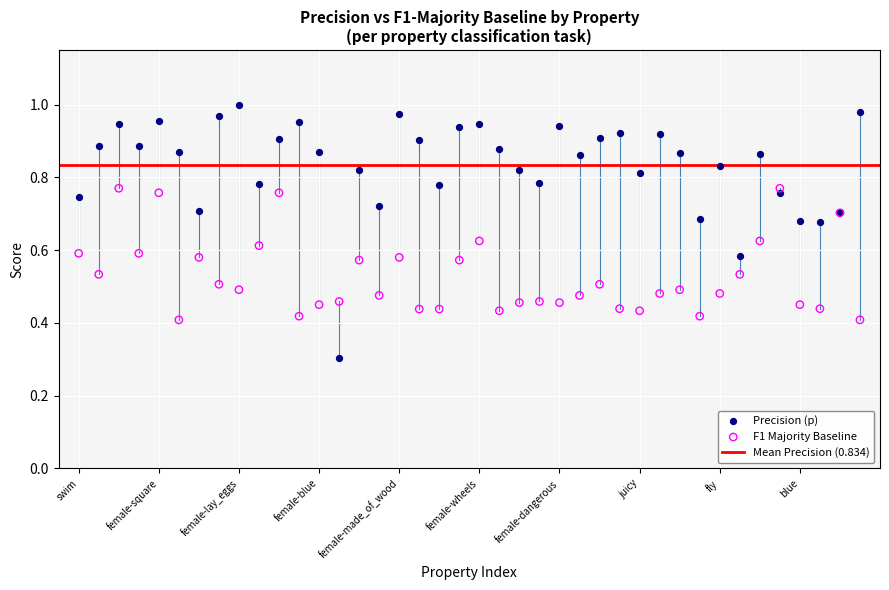

Which series reaches the maximum Y coordinate?

Precision (p)